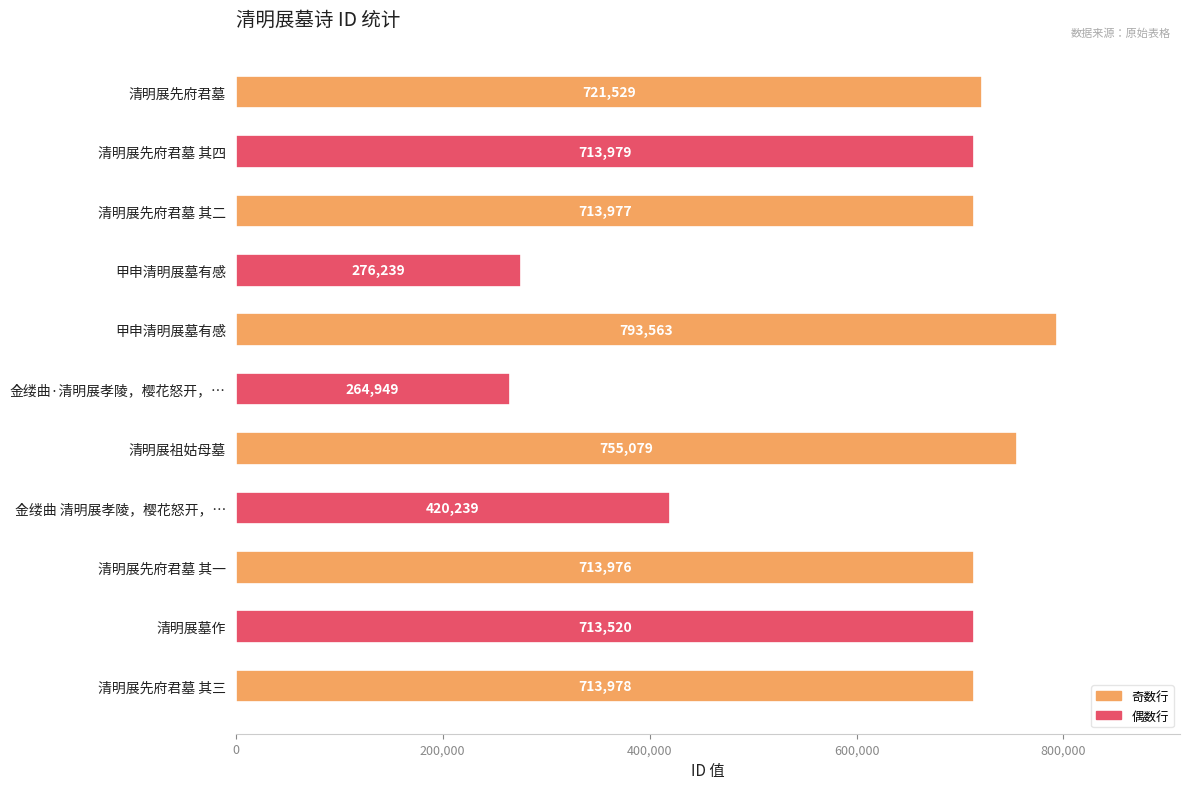

How many distinct data groups are displayed?

1